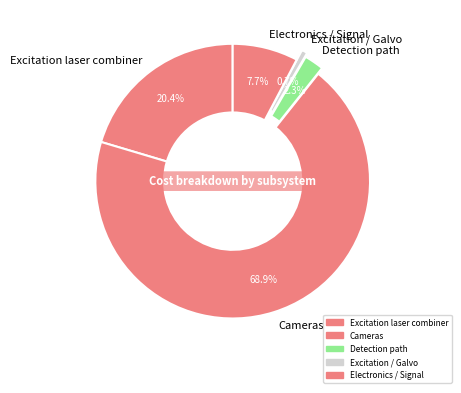

How many segments does this pie chart have?

5